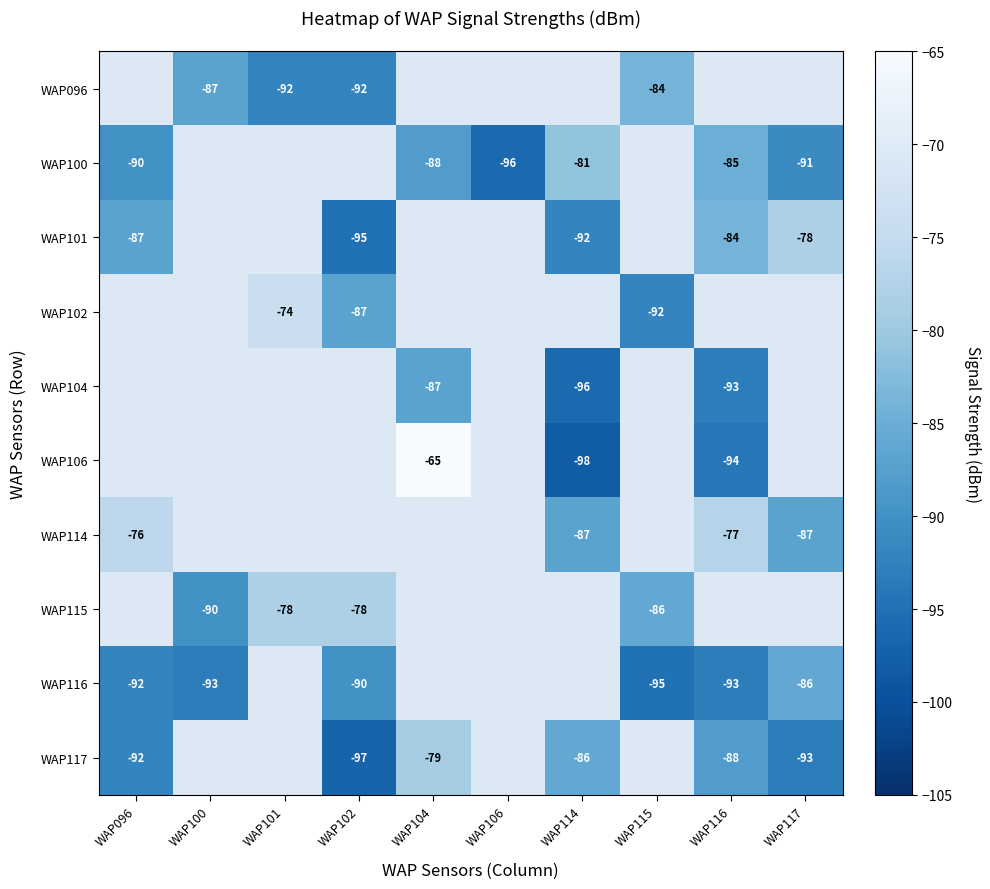

Between WAP096 and WAP102, which series saw the biggest shift?

WAP101